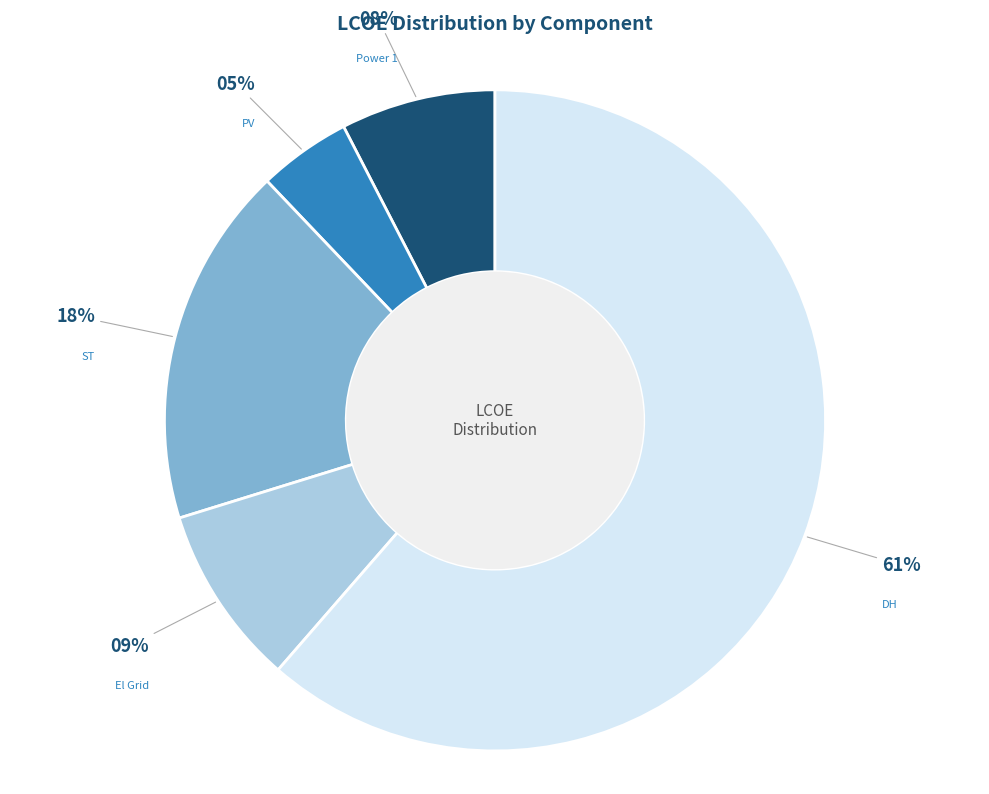

How many segments does this pie chart have?

5